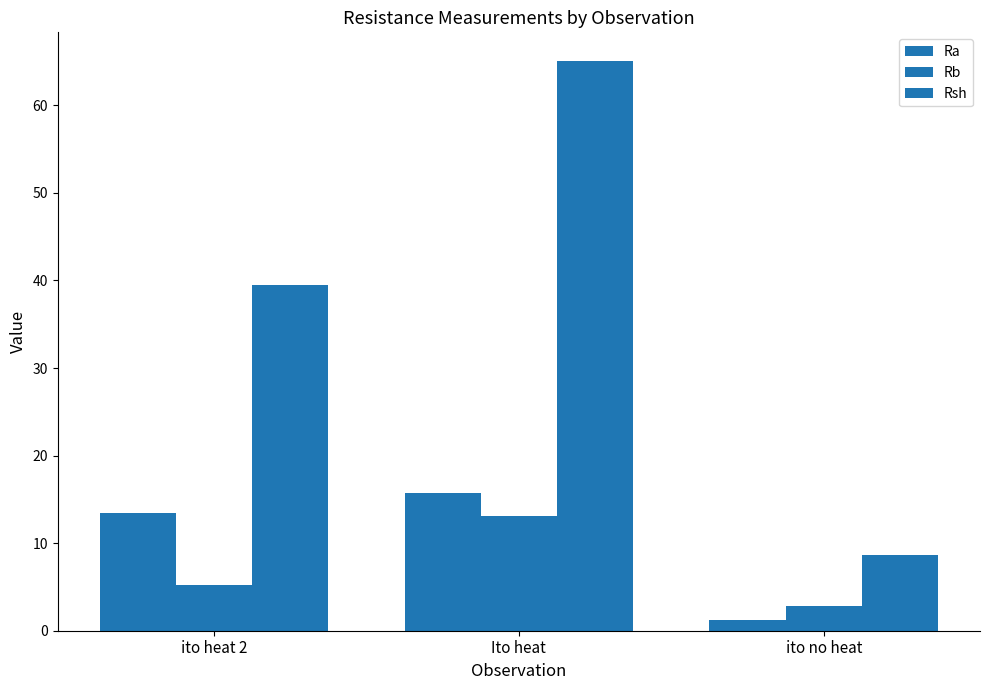

Is it true that Rb equals 2.8 at ito no heat?

True